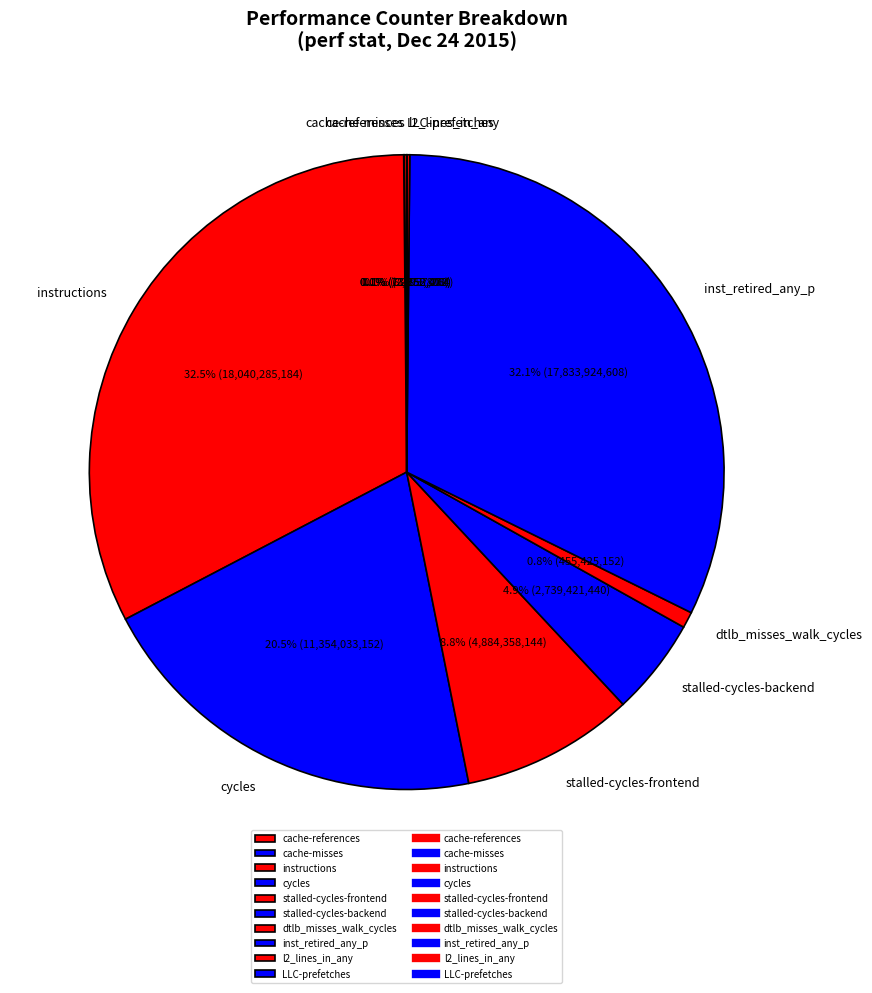

Is there any slice that represents more than half of the pie?

No